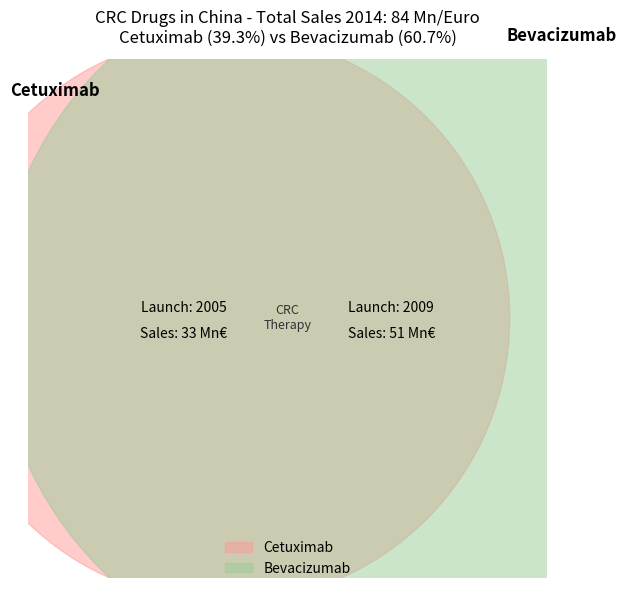

Which category has the biggest portion of the pie?

Bevacizumab